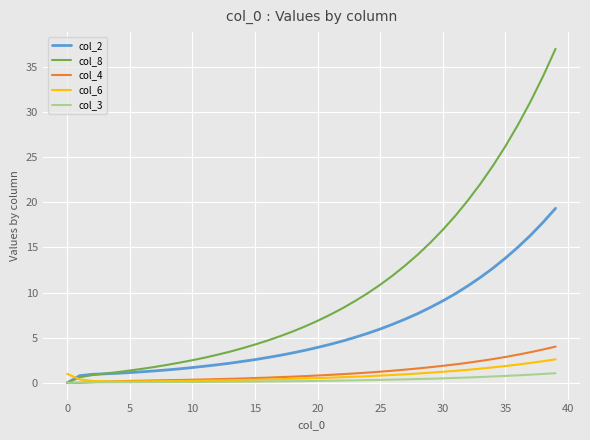

What is the maximum value shown in the chart?

37.0